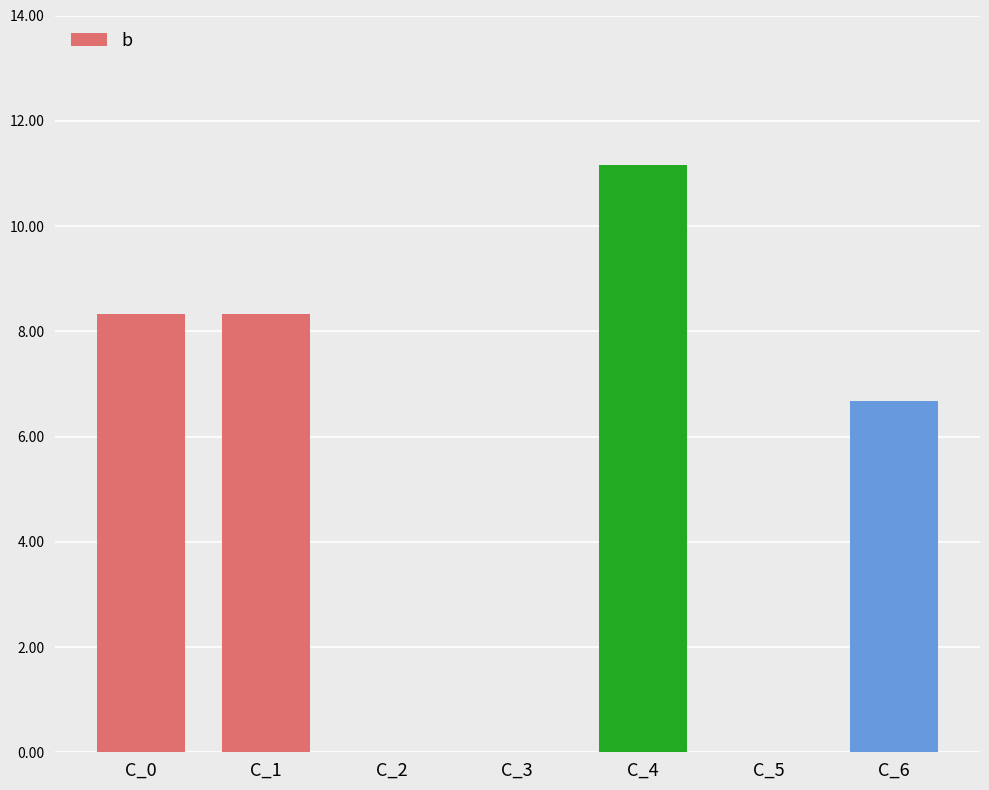

Which category has the highest value across all series?

C_4